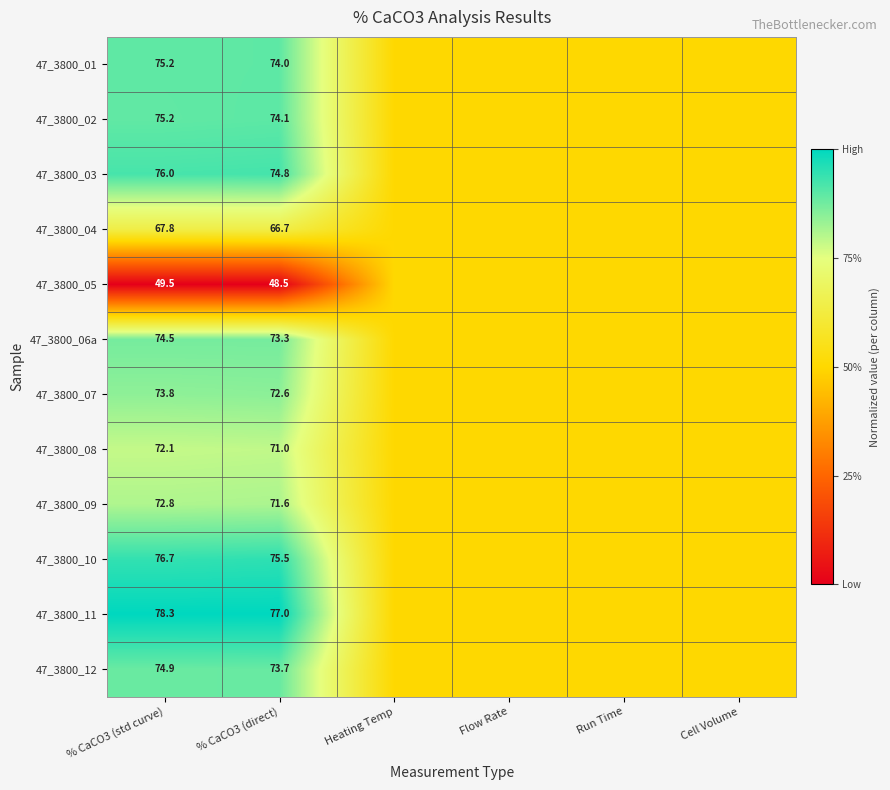

The value of 47_3800_05 at % CaCO3 (direct) is 67.5. True or false?

False